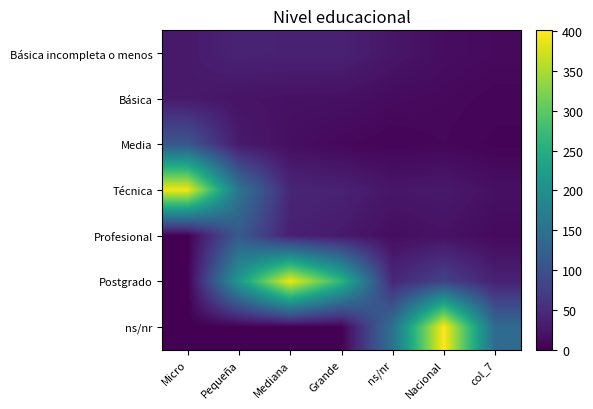

Reading left to right, transcribe all the data shown in this chart.

Básica incompleta o menos: Micro=27.4	Pequeña=39.3	Mediana=36.9	Grande=37.0	ns/nr=24.2	Nacional=14.0	col_7=10.7
Básica: Micro=28.3	Pequeña=21.3	Mediana=18.6	Grande=17.9	ns/nr=11.9	Nacional=9.6	col_7=6.6
Media: Micro=108.7	Pequeña=28.7	Mediana=15.3	Grande=8.7	ns/nr=4.9	Nacional=7.9	col_7=3.6
Técnica: Micro=391.7	Pequeña=155.9	Mediana=42.9	Grande=37.3	ns/nr=24.0	Nacional=27.4	col_7=17.3
Profesional: Micro=0.0	Pequeña=113.7	Mediana=35.9	Grande=28.1	ns/nr=14.5	Nacional=19.4	col_7=10.5
Postgrado: Micro=0.0	Pequeña=215.6	Mediana=390.4	Grande=262.8	ns/nr=44.3	Nacional=79.3	col_7=37.0
ns/nr: Micro=0.0	Pequeña=0.0	Mediana=0.0	Grande=0.0	ns/nr=149.6	Nacional=400.8	col_7=139.6